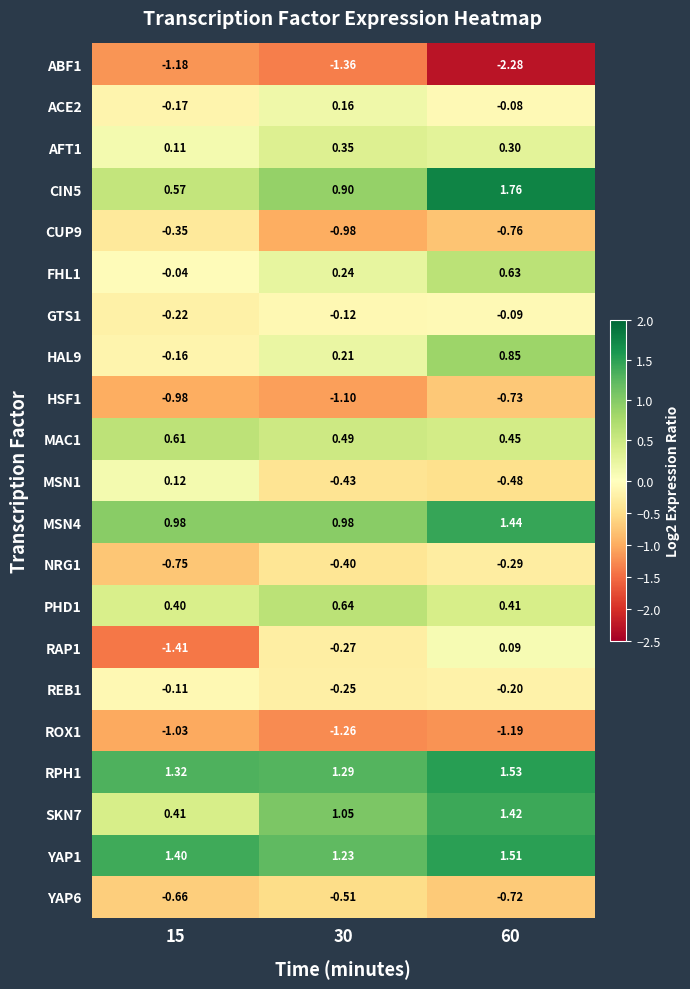

Is the value of SKN7 at 30 greater than the value of MSN1 at 15?

Yes